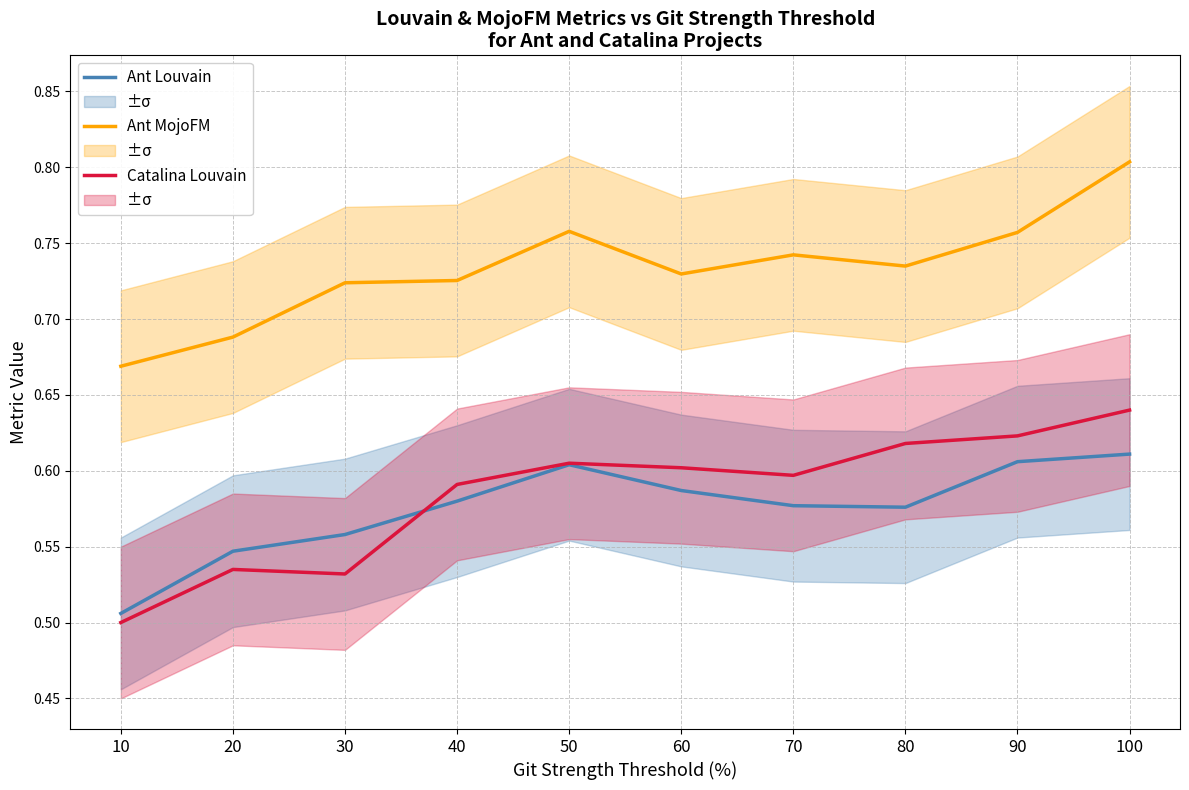

How many lines are shown in the chart?

3